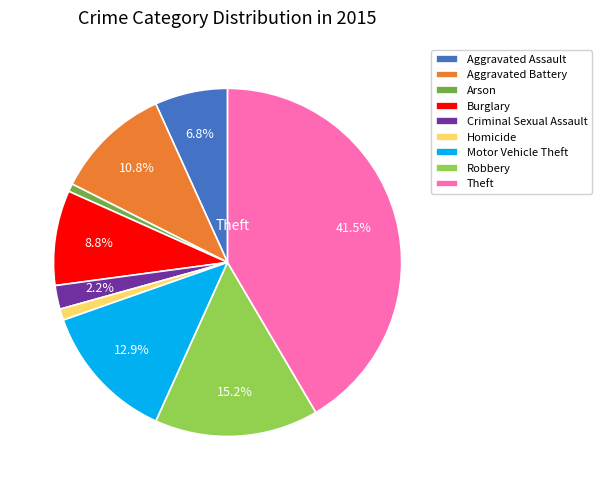

What is the ratio of the value at Homicide to the value at Burglary?

0.1